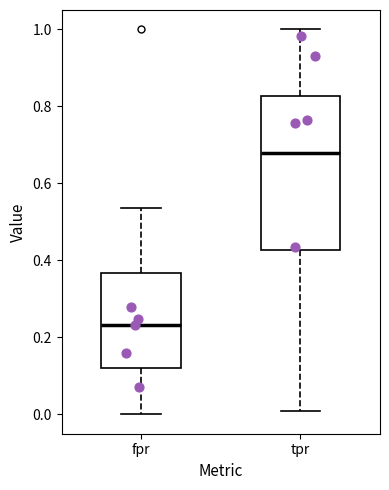

Comparing the boxes themselves (not the whiskers), which one is the tallest?

tpr